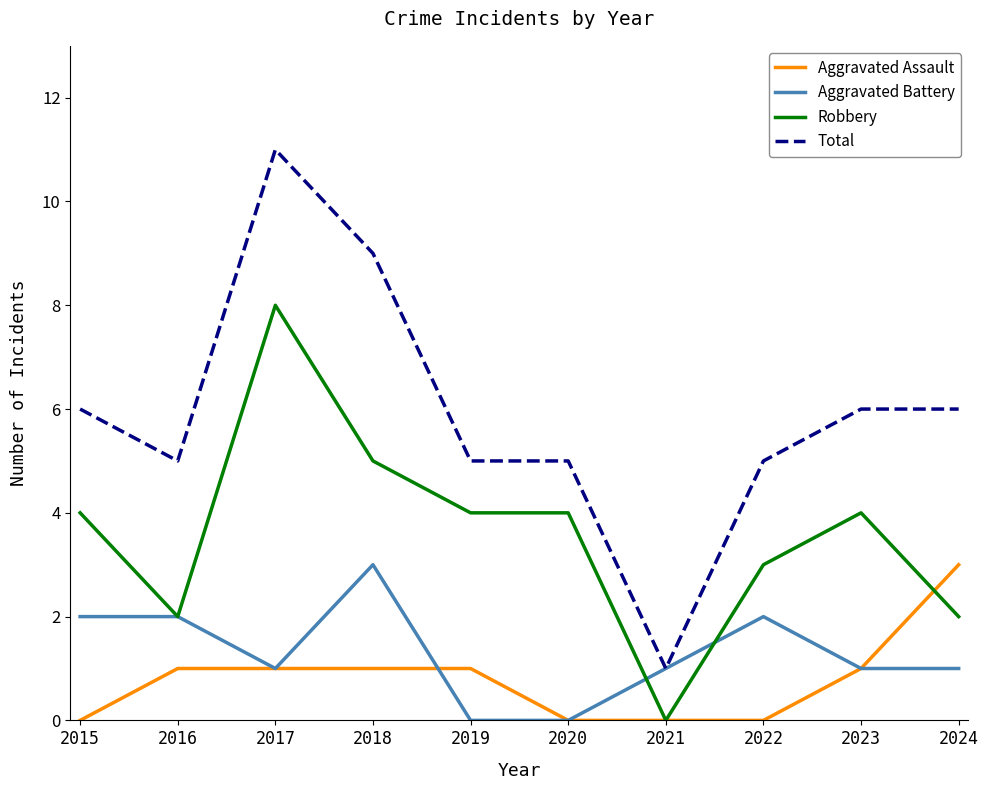

True or false: Total and Robbery cross at least once.

False